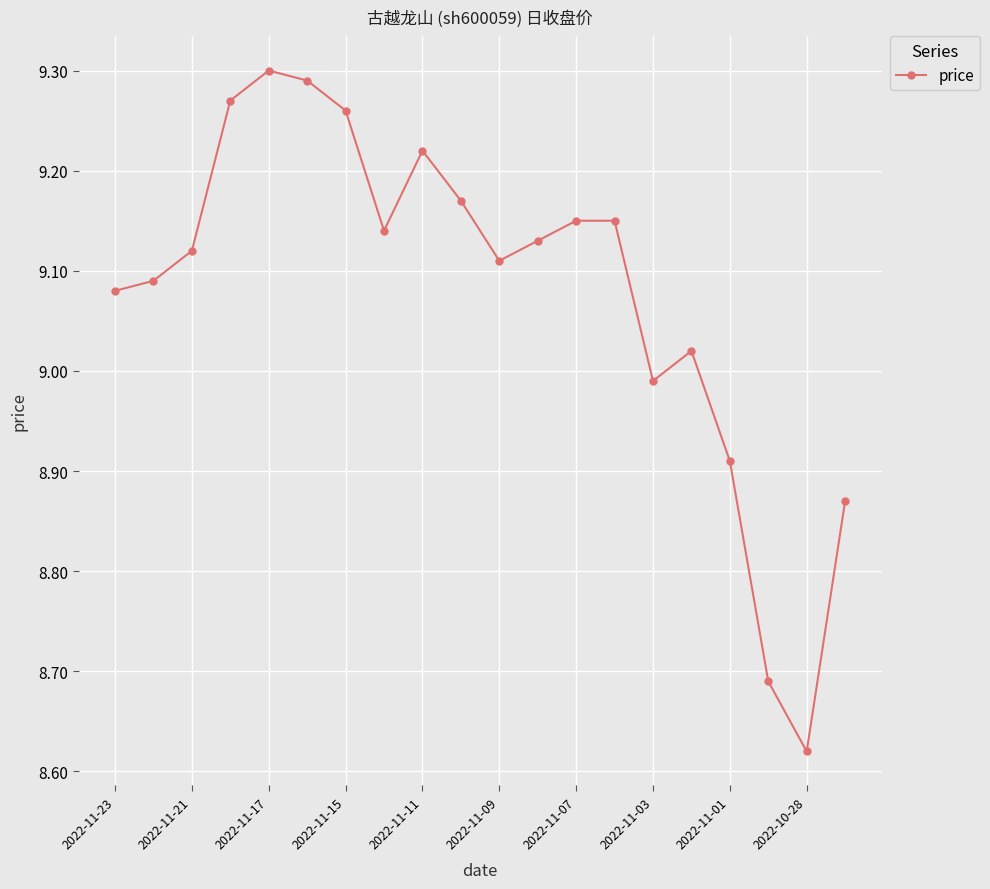

What is the difference between the maximum and second lowest values?

0.6